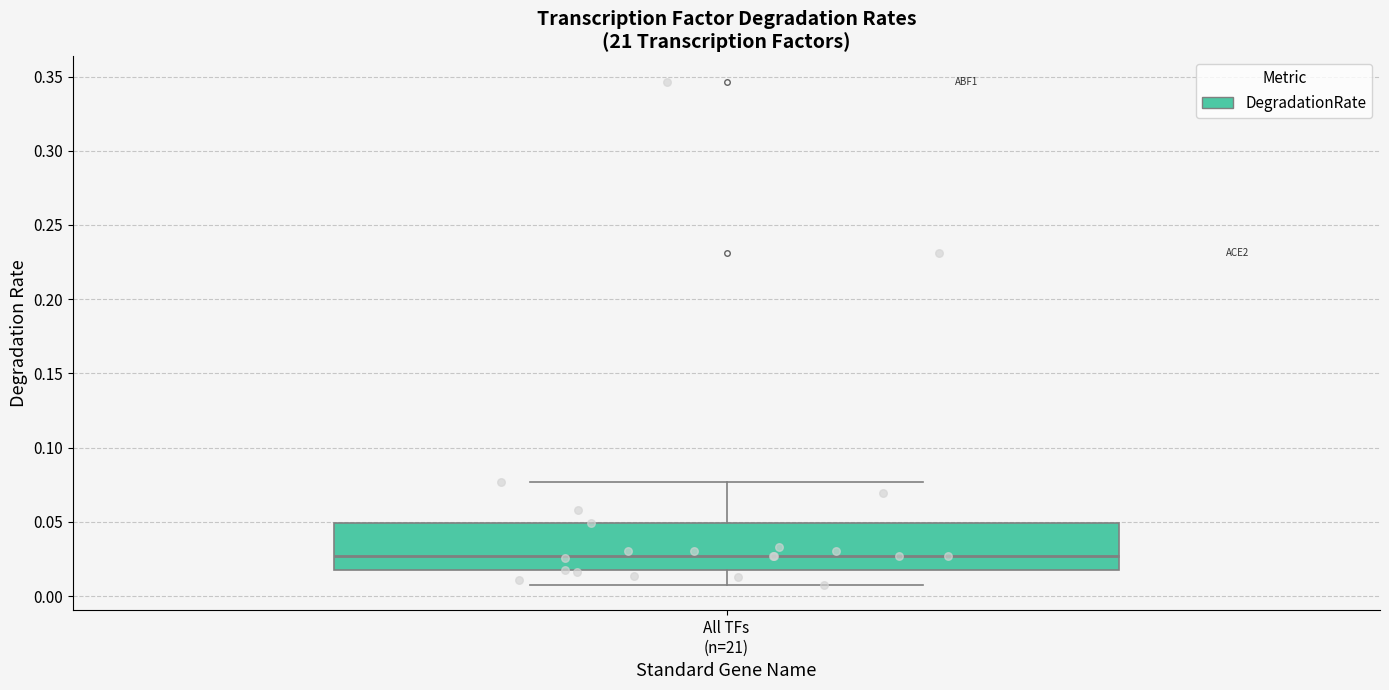

Read this box plot against the y-axis: the position of the median line, the range covered by the box, and the ends of both whiskers. The values are not printed on the chart, so give them approximately, as read against the axis.

median 0.025, box 0.015 to 0.050, whiskers 0.005 to 0.075